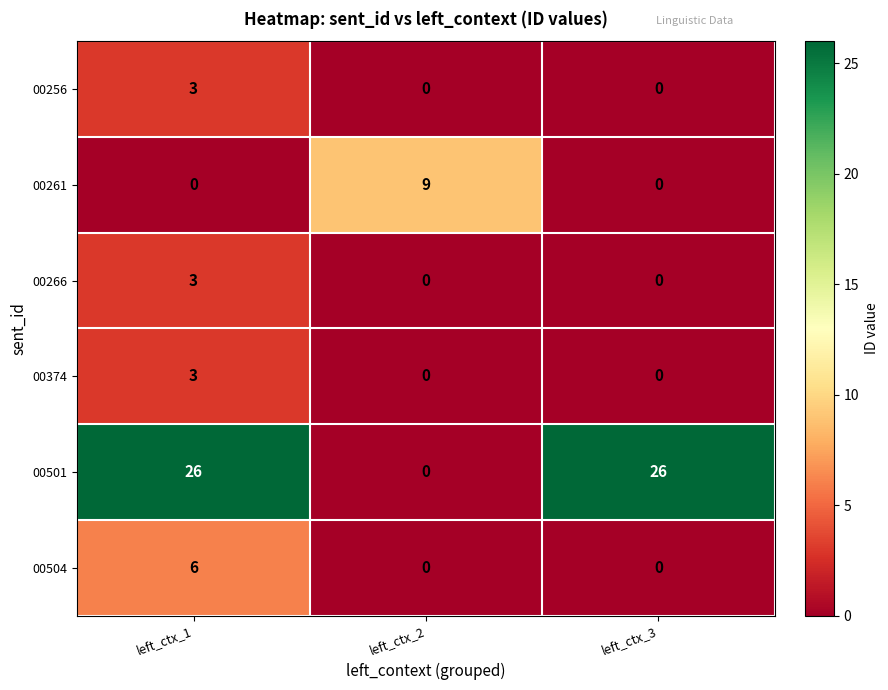

What is the greatest value displayed?

26